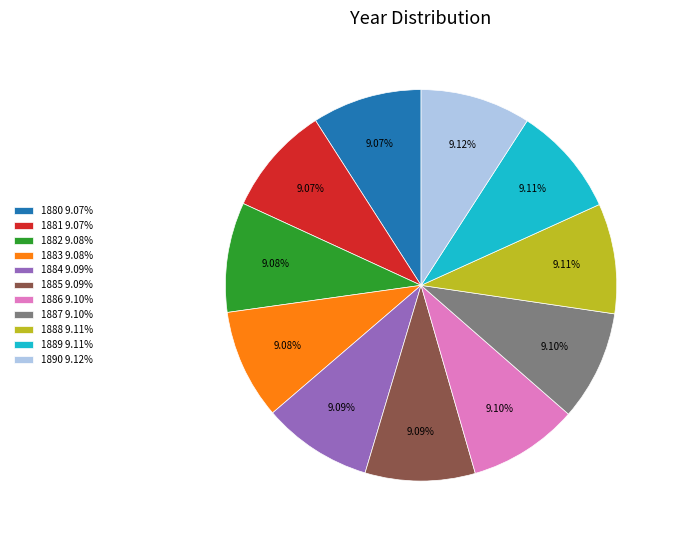

How many segments does this pie chart have?

11